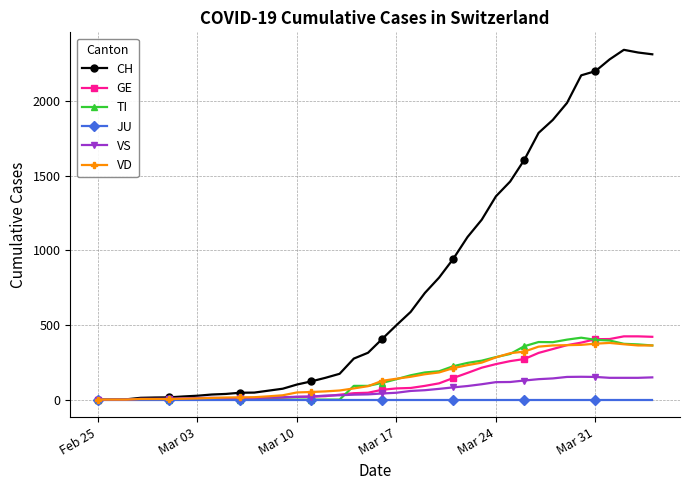

What is the value of the VS point at the 16th from the left?

20